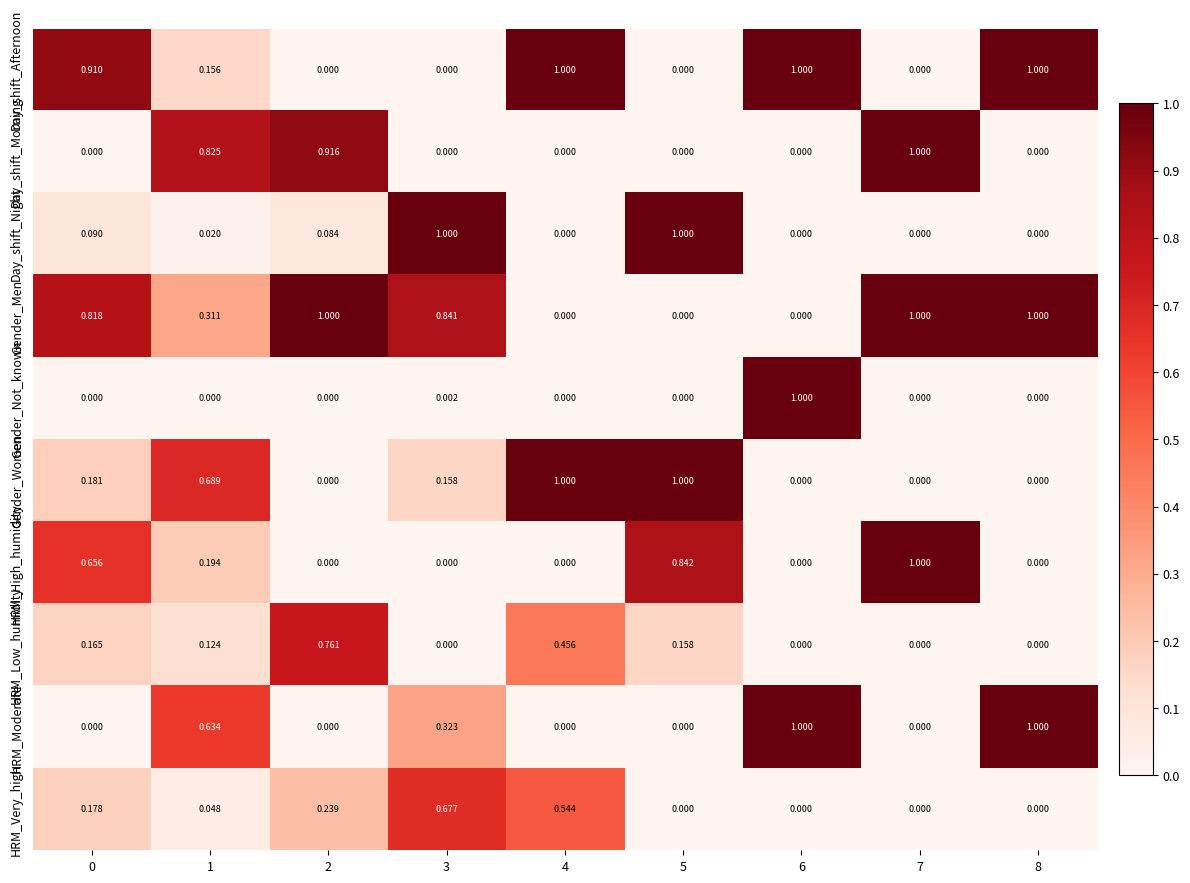

Which series has the largest total across all categories?

Gender_Men